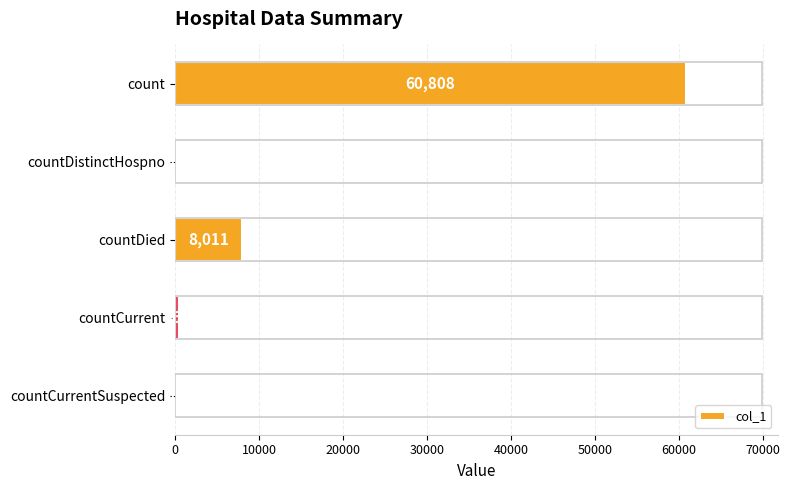

Which has a higher value, countCurrent or count?

count